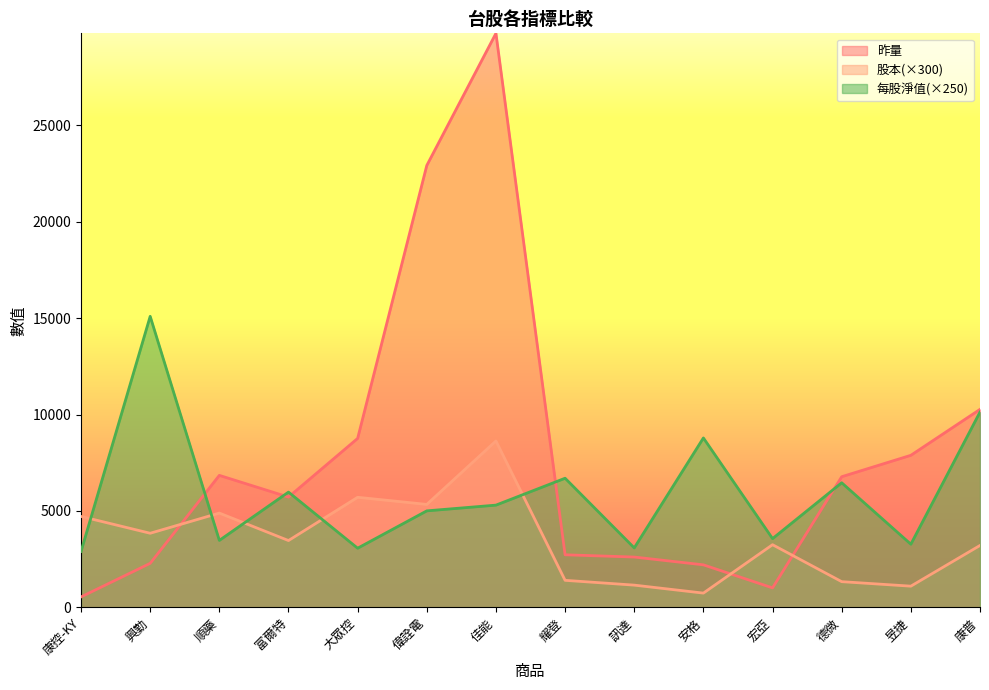

Which series has the widest spread of values?

昨量